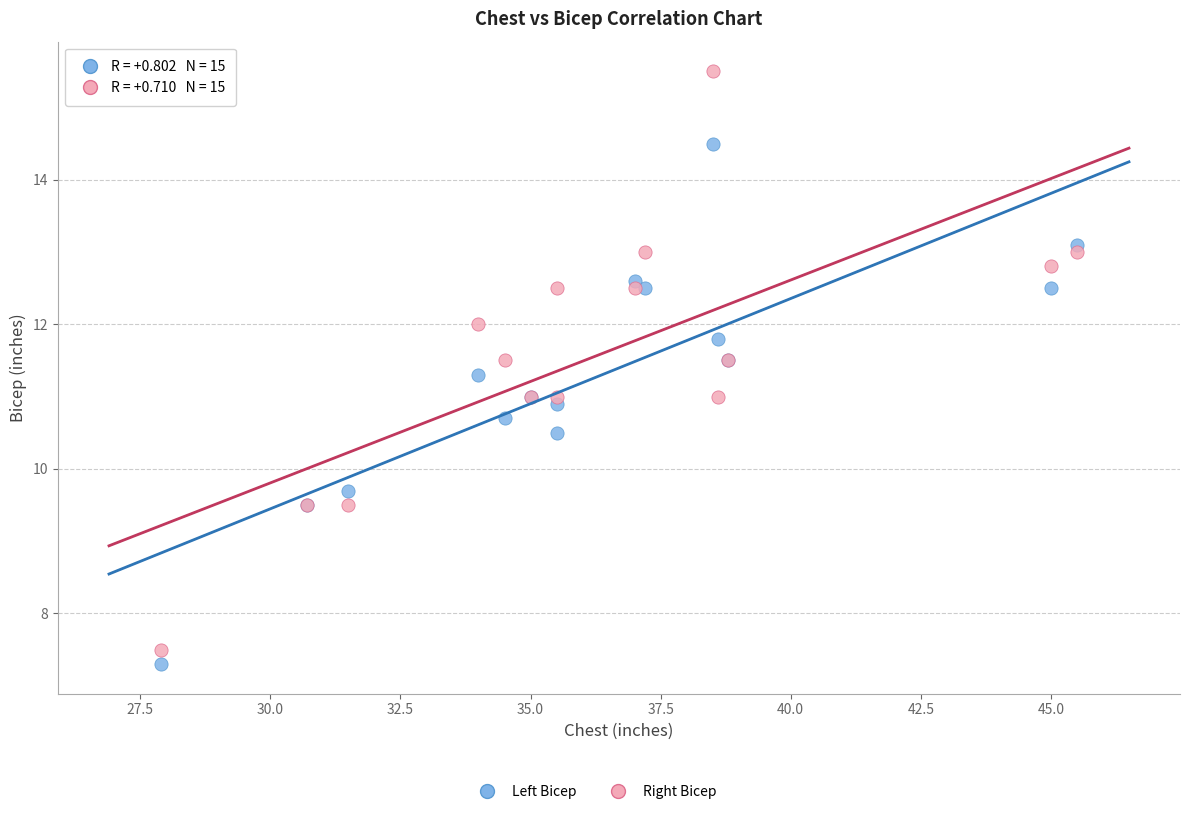

What is the X range (max minus min) for the scatter plot?

17.6